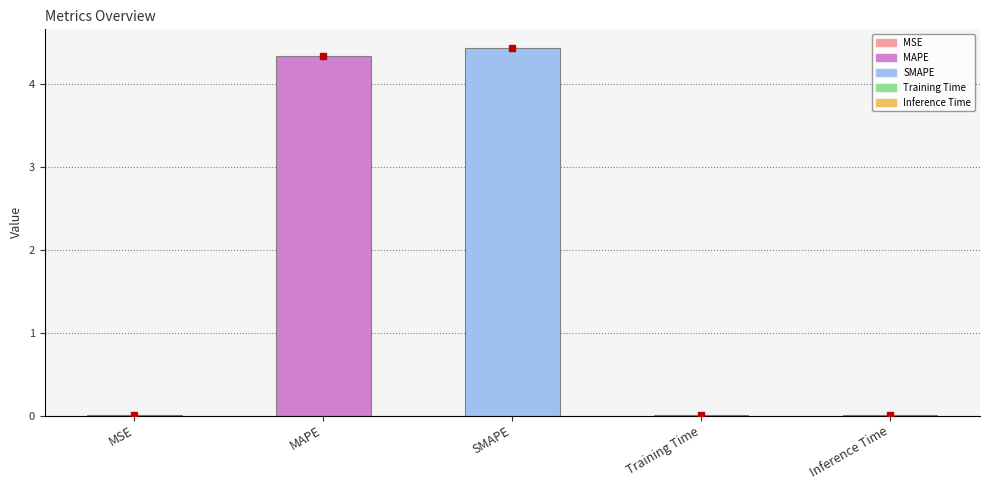

Which category has the highest value across all series?

SMAPE